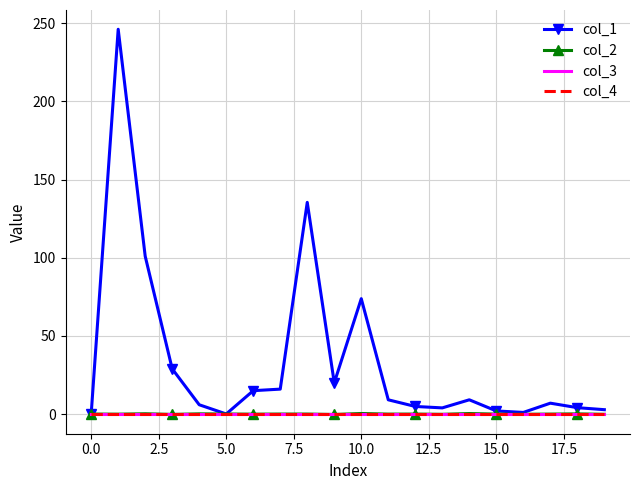

True or false: col_1 and col_2 cross at least once.

False